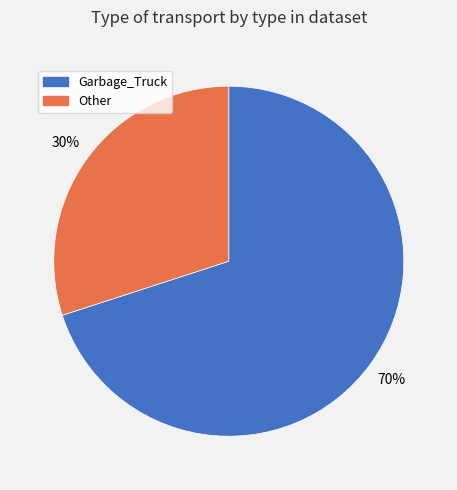

Is it true that Garbage_Truck is 70% of the pie?

True